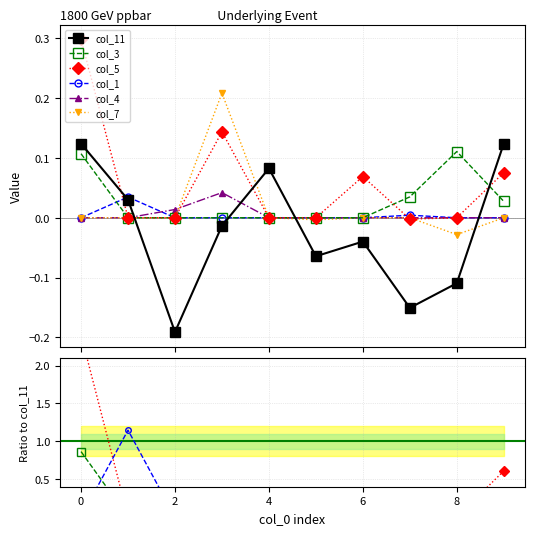

Reading left to right, list all the values displayed in this chart.

col_11: 0.1	0.0	-0.2	-0.0	0.1	-0.1	-0.0	-0.2	-0.1	0.1
col_3: 0.1	0.0	0.0	0.0	0.0	0.0	0.0	0.0	0.1	0.0
col_5: 0.3	0.0	0.0	0.1	0.0	0.0	0.1	-0.0	0.0	0.1
col_1: 0.0	0.0	0.0	0.0	0.0	0.0	0.0	0.0	0.0	0.0
col_4: 0.0	0.0	0.0	0.0	0.0	0.0	0.0	0.0	0.0	0.0
col_7: 0.0	0.0	0.0	0.2	0.0	-0.0	0.0	0.0	-0.0	0.0